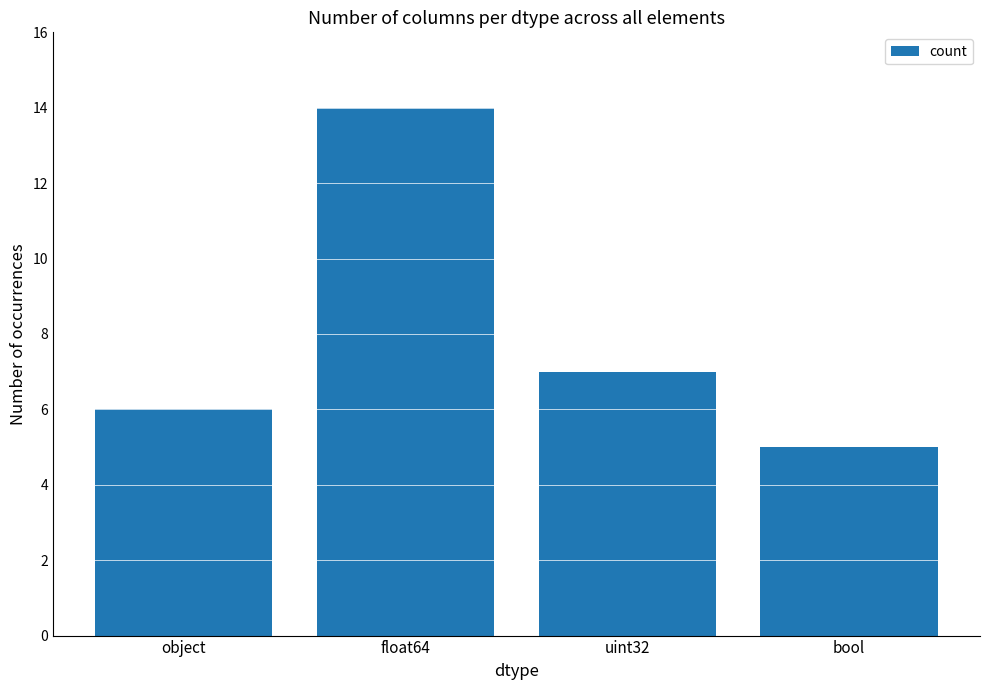

What is the sum of all values?

32